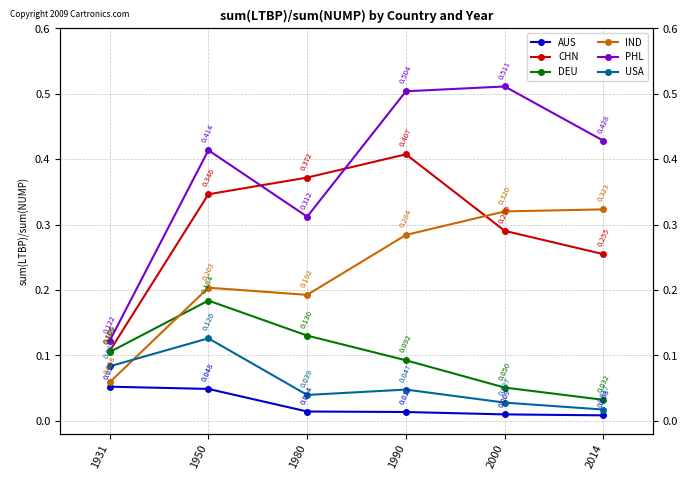

What is the difference between the highest and lowest values at 2000?

0.5